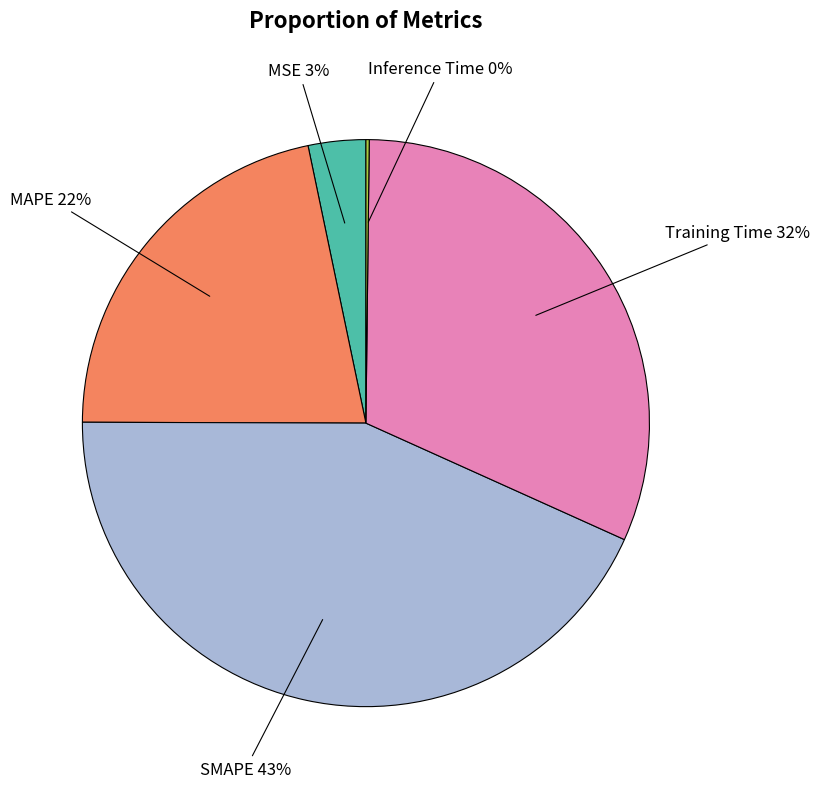

To the nearest percent, what percentage of the pie is MAPE?

22%